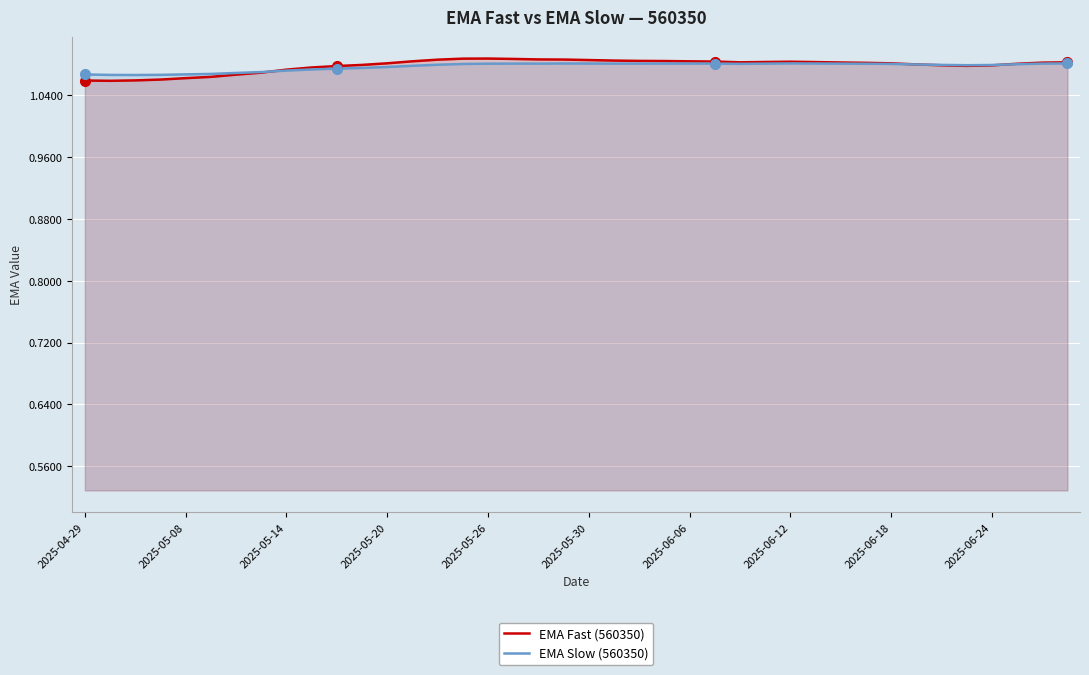

How many distinct data groups are displayed?

2